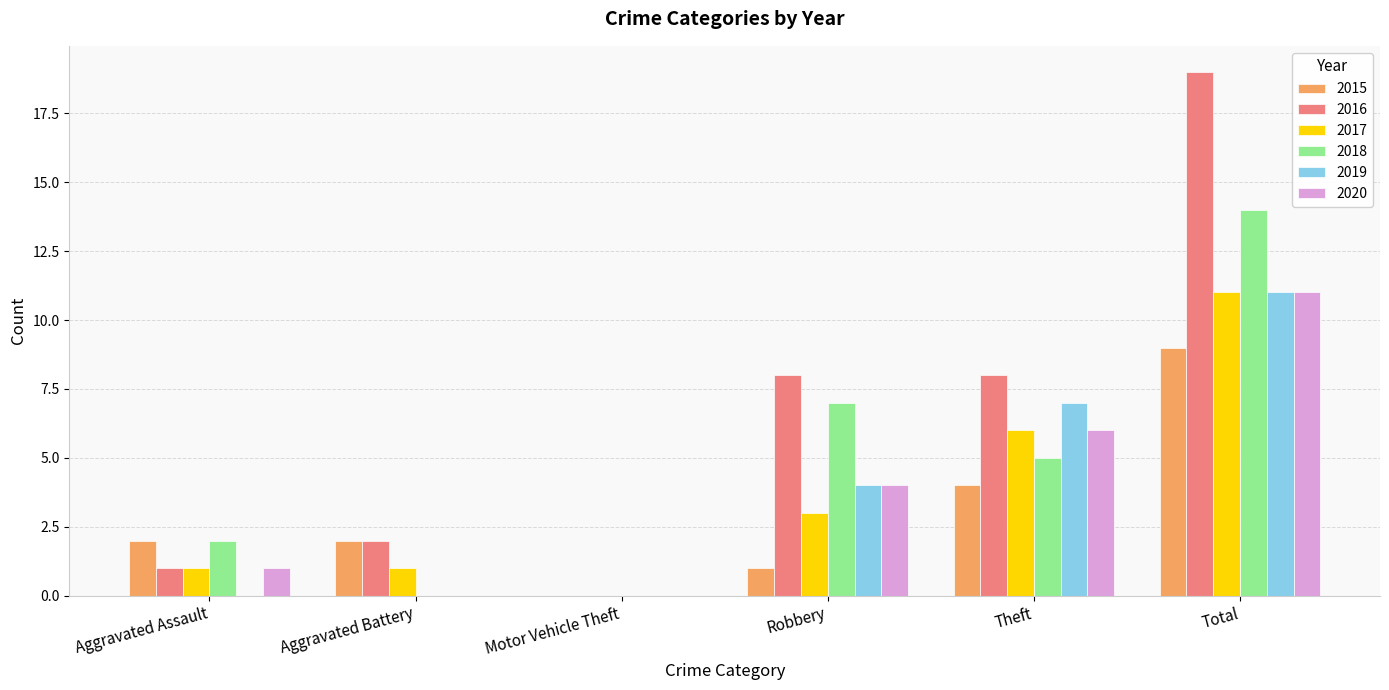

Where is 2019 nearest to the value 5?

Robbery